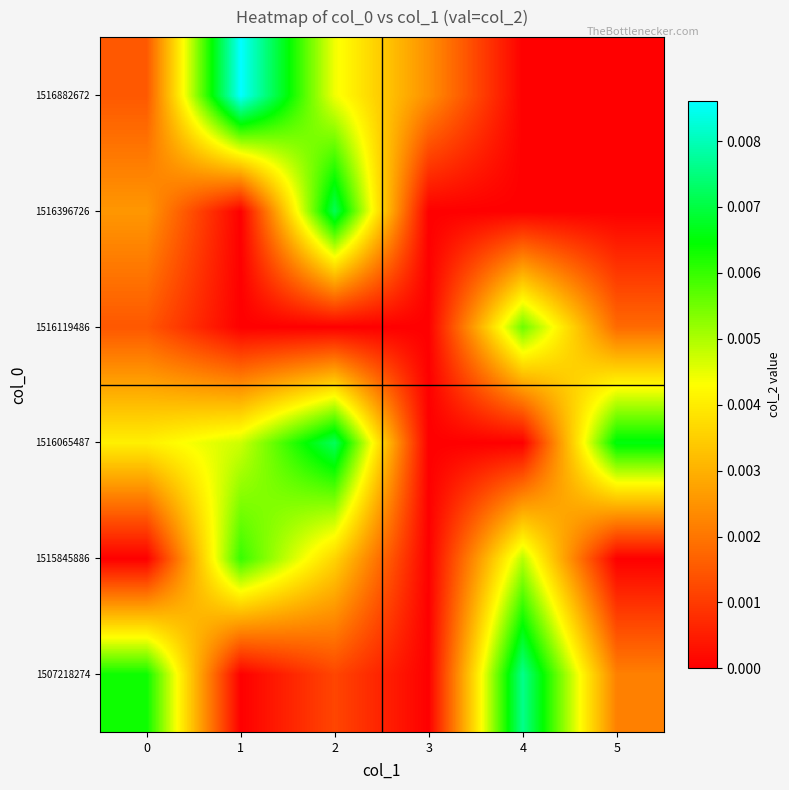

Rank the series at 5 from highest to lowest value.

row_2, row_0, row_3, row_1, row_4, row_5